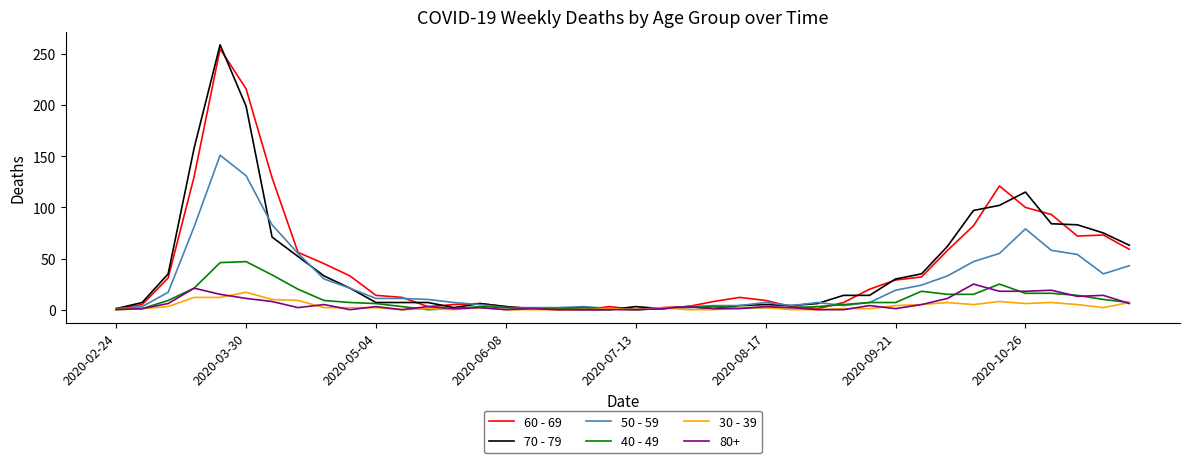

How many values in the 60 - 69 series are below 14?

20